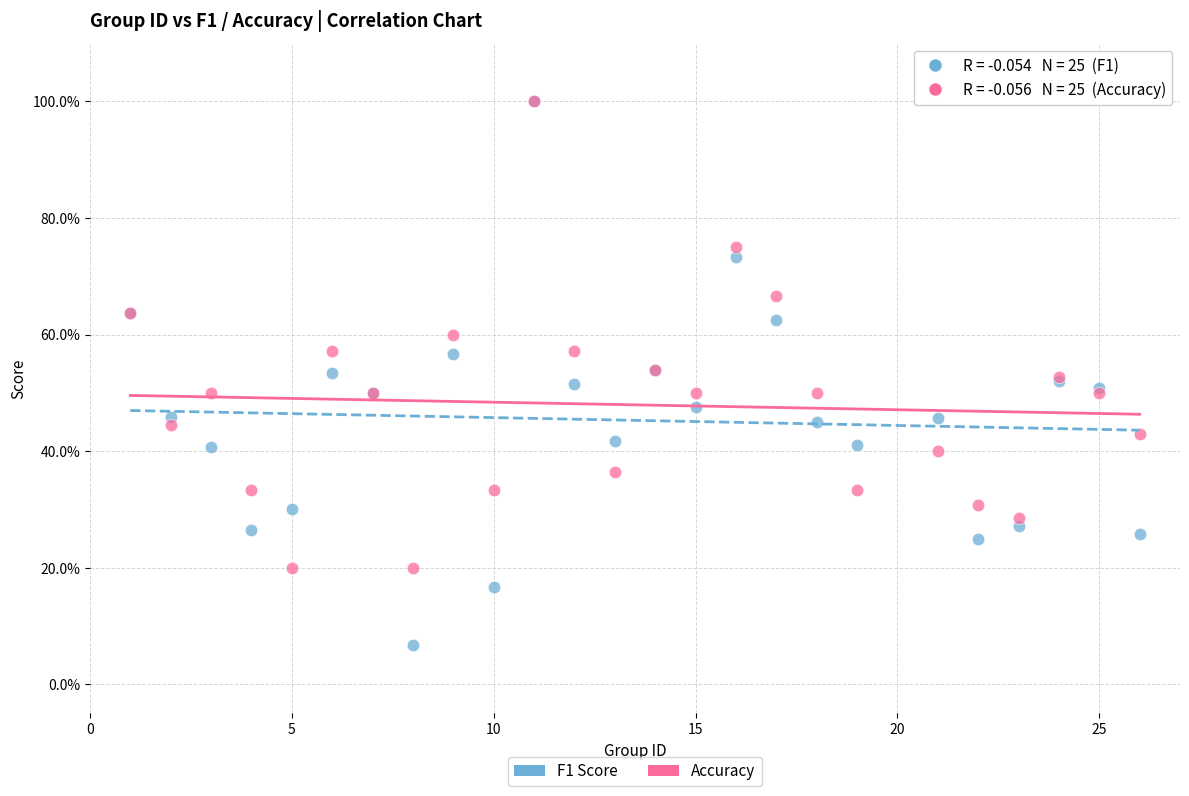

Which series contains the lowest Y value?

F1 Score